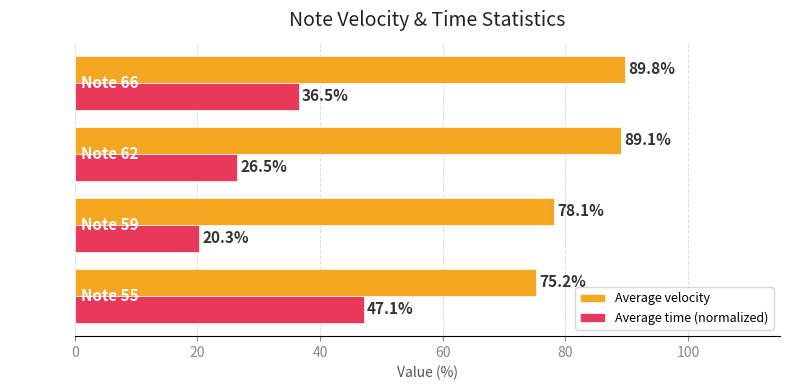

Rank the series by their maximum value, from highest to lowest.

Average velocity, Average time (normalized)